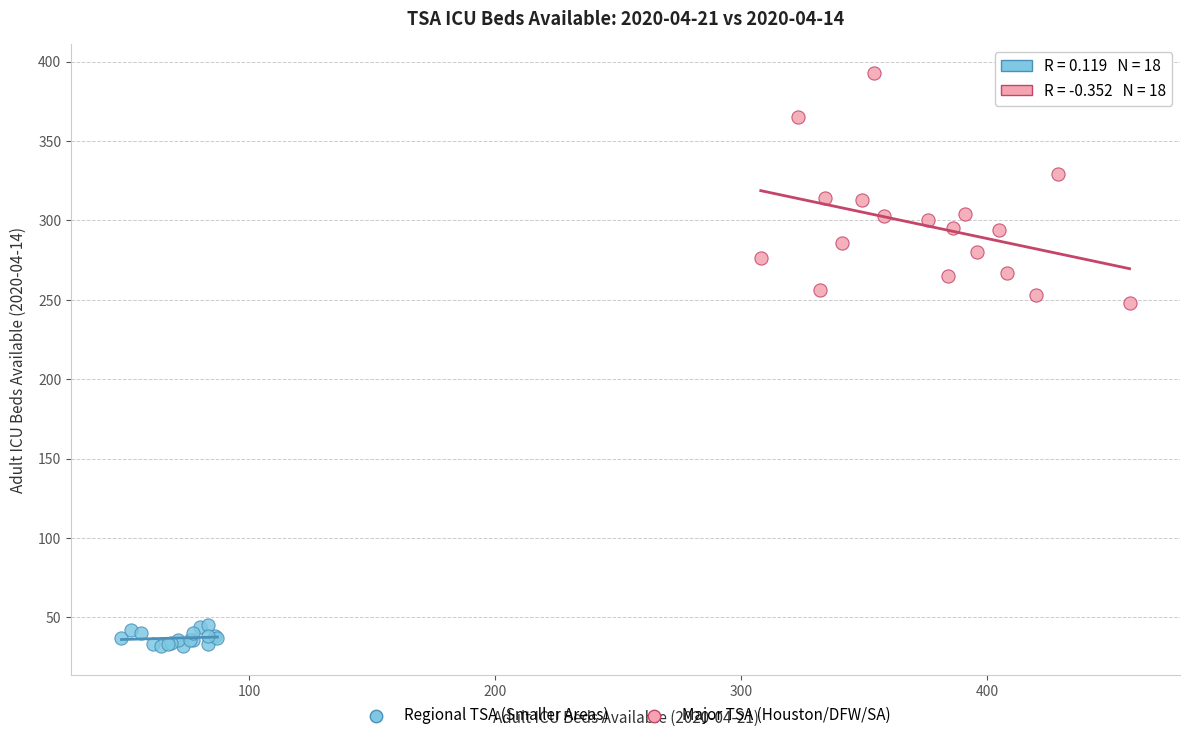

Which series reaches the maximum Y coordinate?

Major TSA (Houston/DFW/SA)